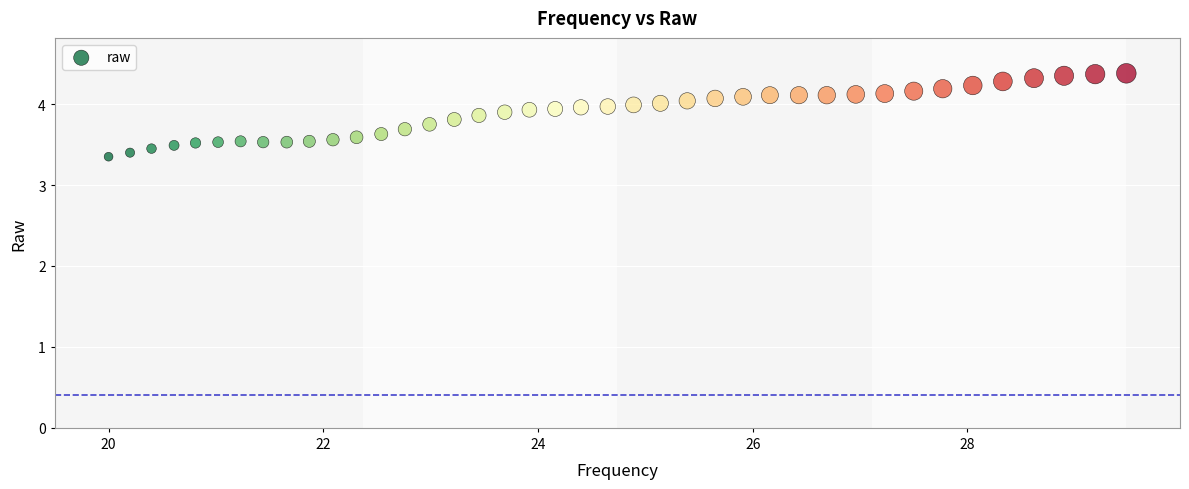

What is the range of X values (max minus min)?

9.5